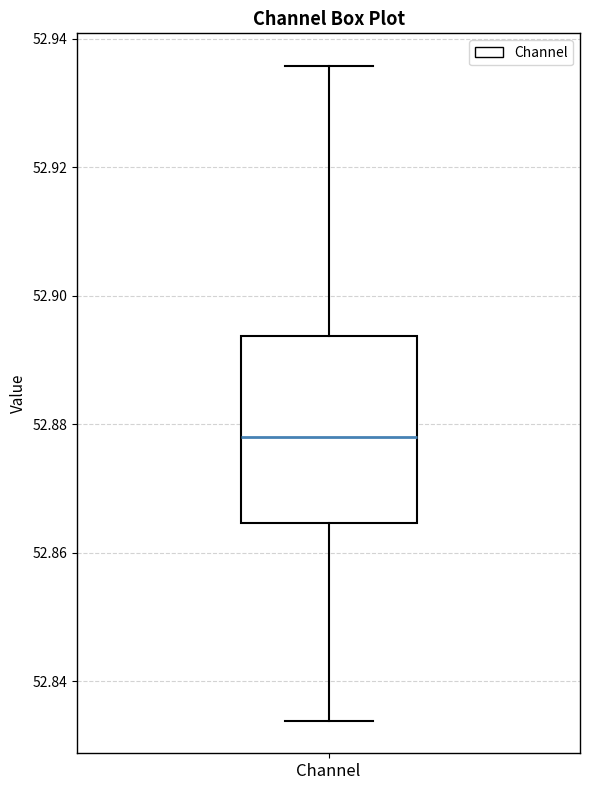

Where does the upper whisker of the box for Channel end on the y-axis? The values are not printed on the chart, so give them approximately, as read against the axis.

52.936